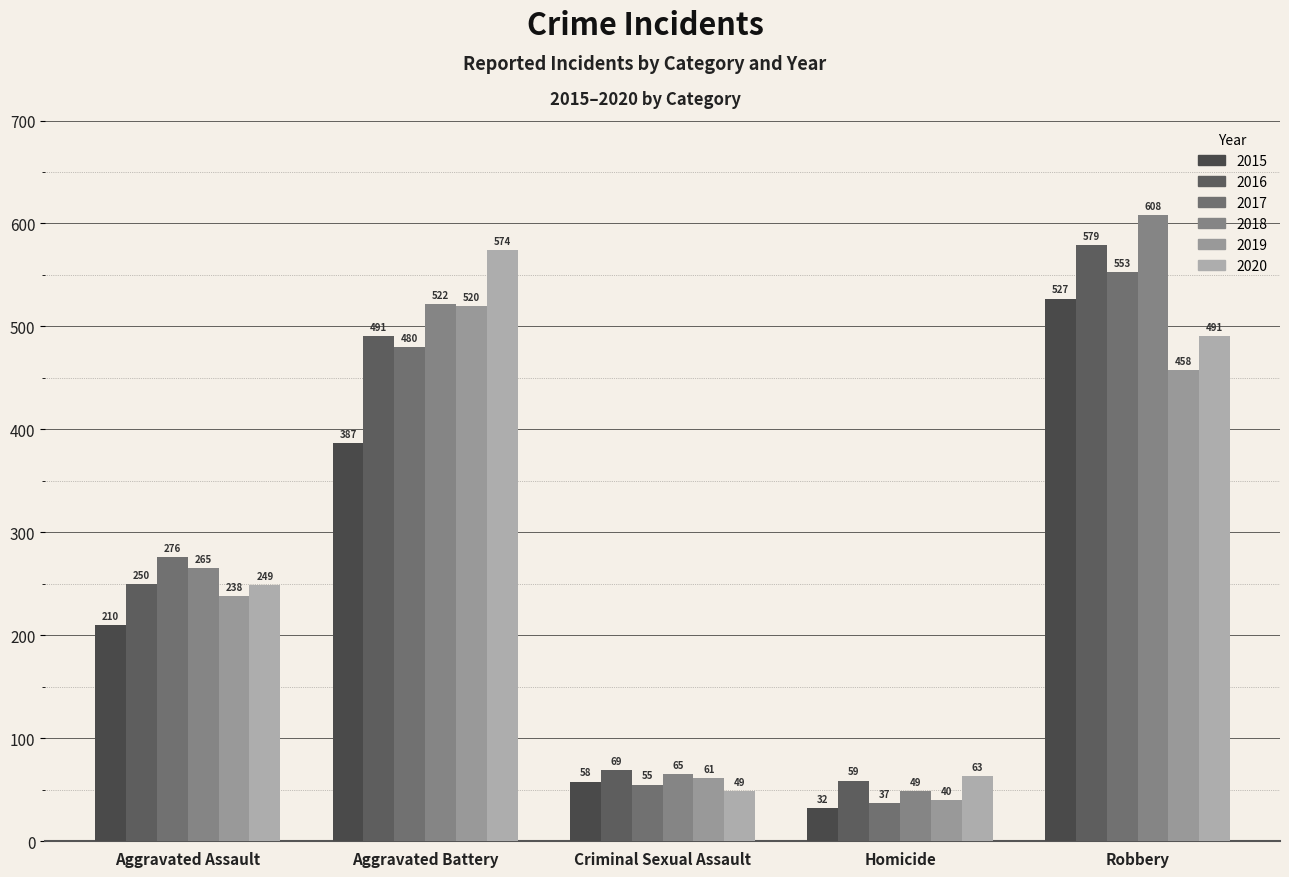

The value of 2017 at Criminal Sexual Assault is 55. True or false?

True